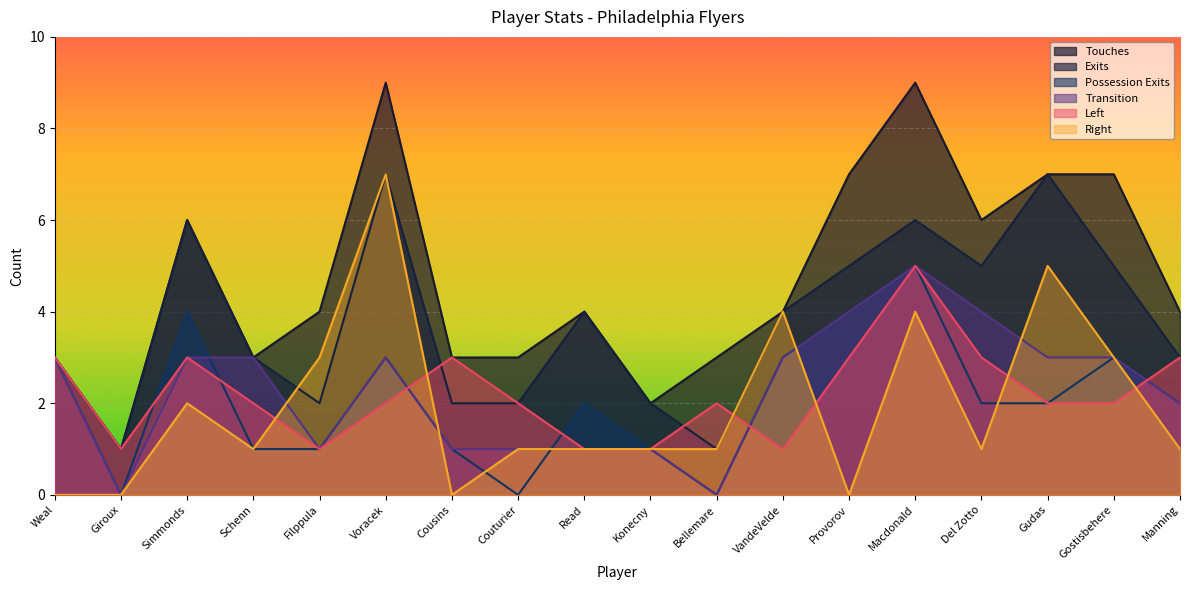

True or false: Touches and Right intersect in this chart.

False